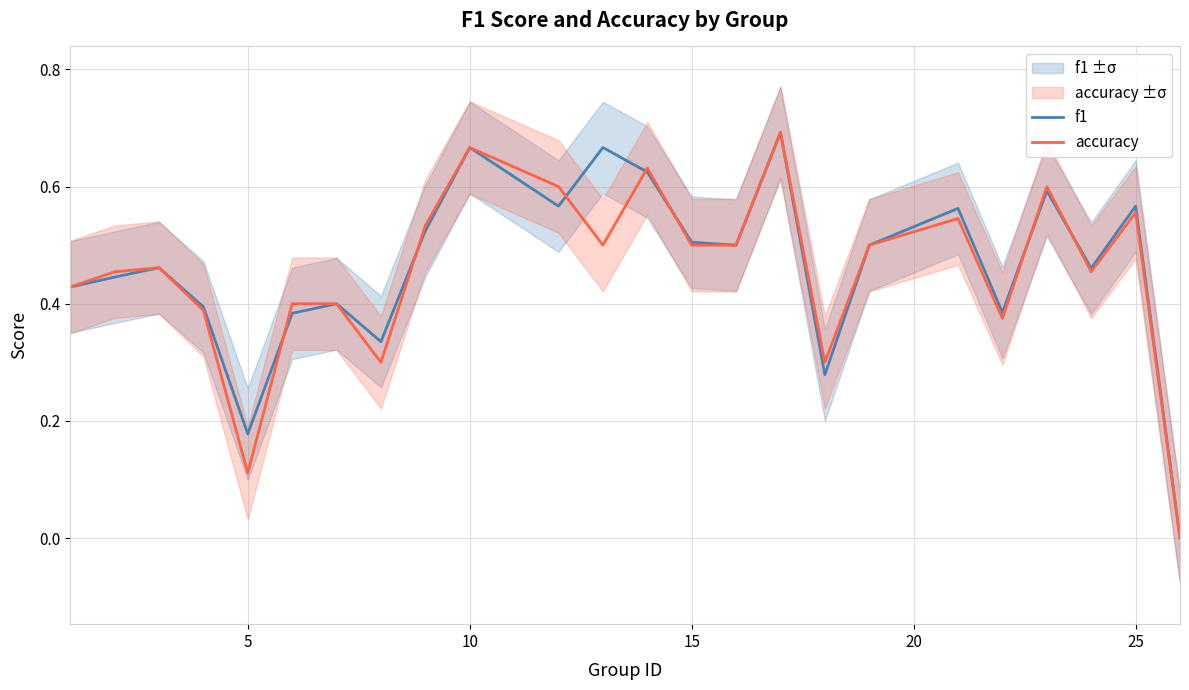

How many distinct data groups are displayed?

2